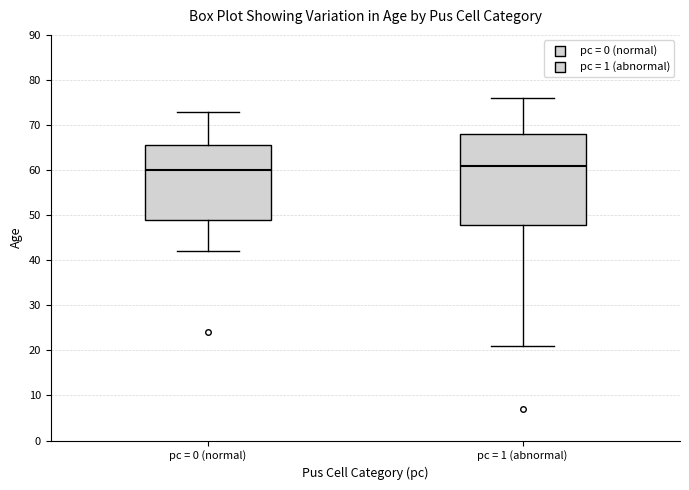

Where does the median line of the box for pc = 1 (abnormal) sit on the y-axis? The values are not printed on the chart, so give them approximately, as read against the axis.

61